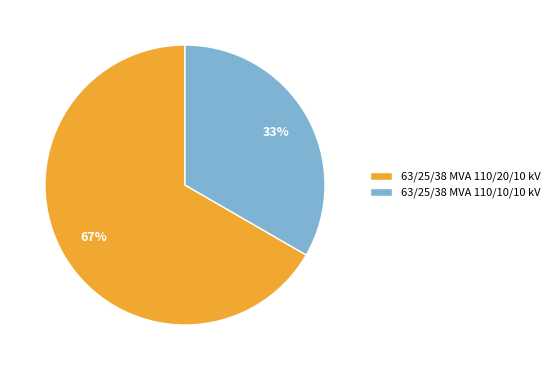

To the nearest percent, what portion does 63/25/38 MVA 110/10/10 kV represent?

33%